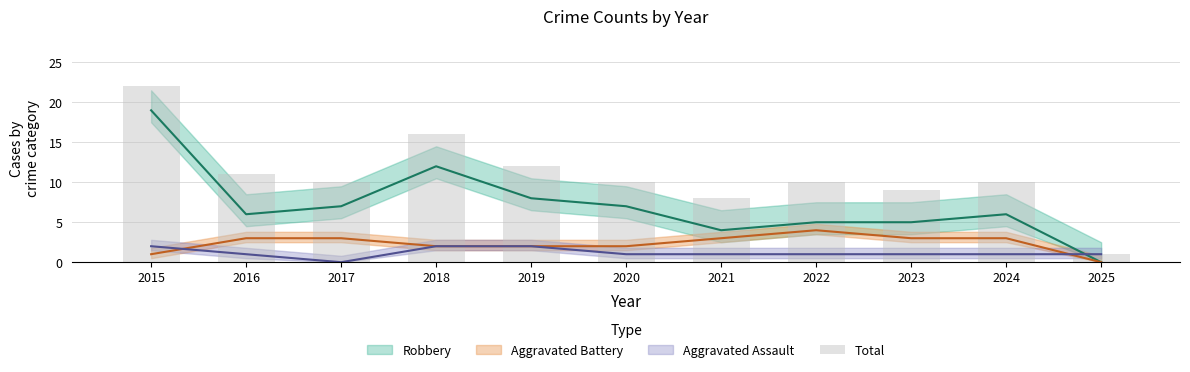

Is it true that the value at 2016 is 11?

True